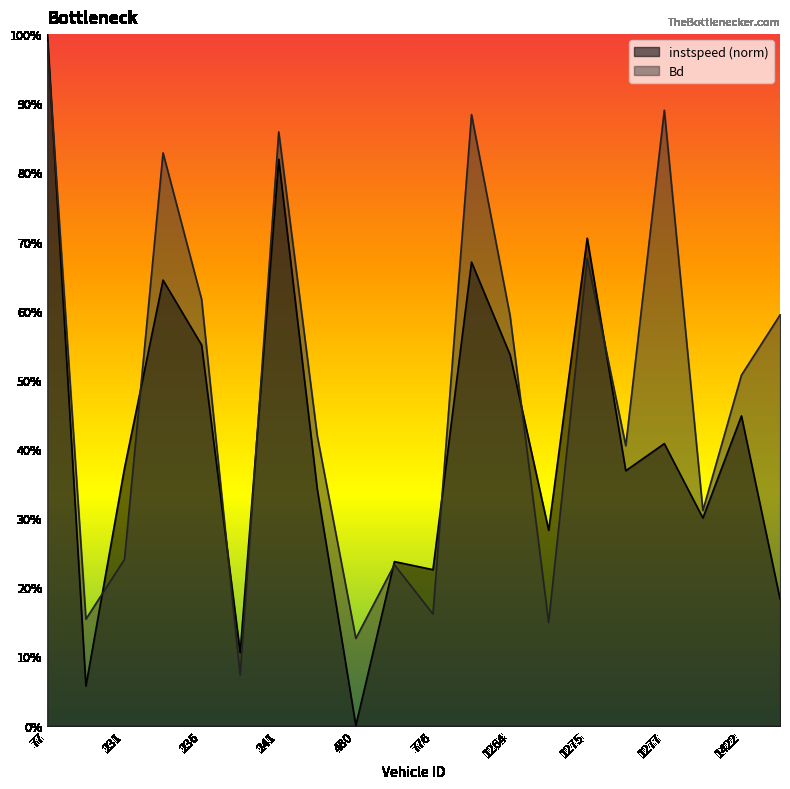

What is the value of the Bd point at the 1st from the left?

1.0